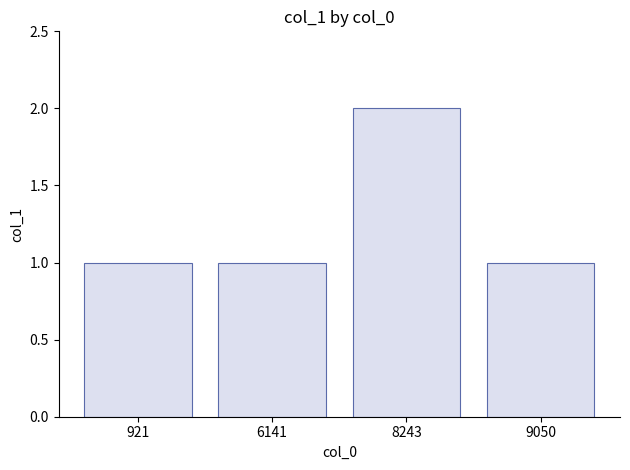

What is the value of the 4th bar from the left?

1